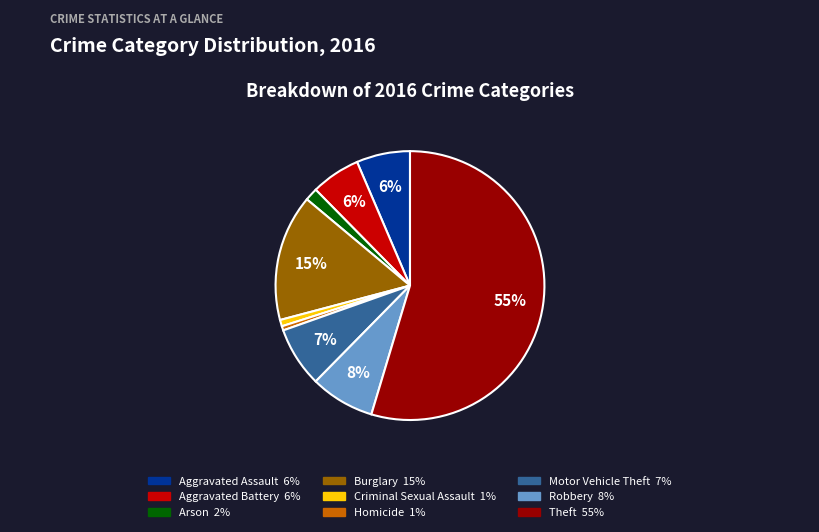

How many segments does this pie chart have?

9